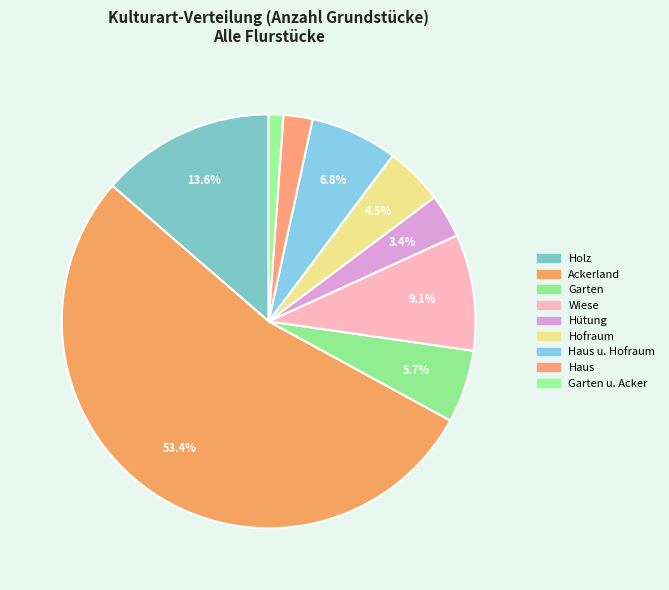

Rank the categories by value from highest to lowest.

Ackerland, Holz, Wiese, Haus u. Hofraum, Garten, Hofraum, Hütung, Haus, Garten u. Acker